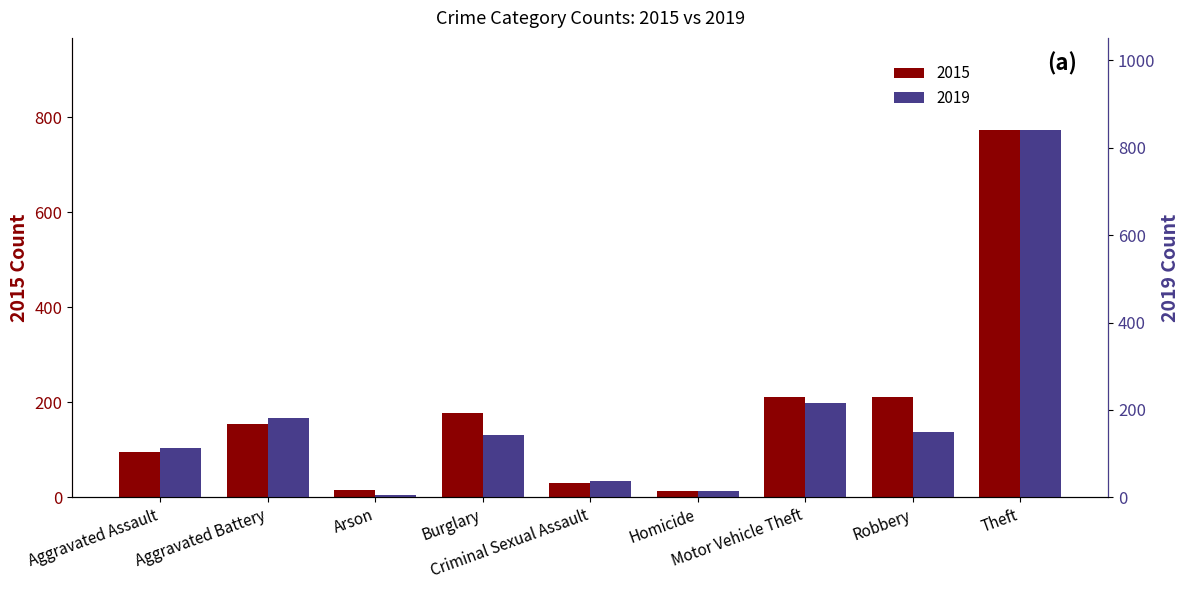

Reading left to right, extract all data points from this chart.

2015: 95	154	15	178	31	13	211	212	774
2019: 113	182	6	143	37	14	216	150	841